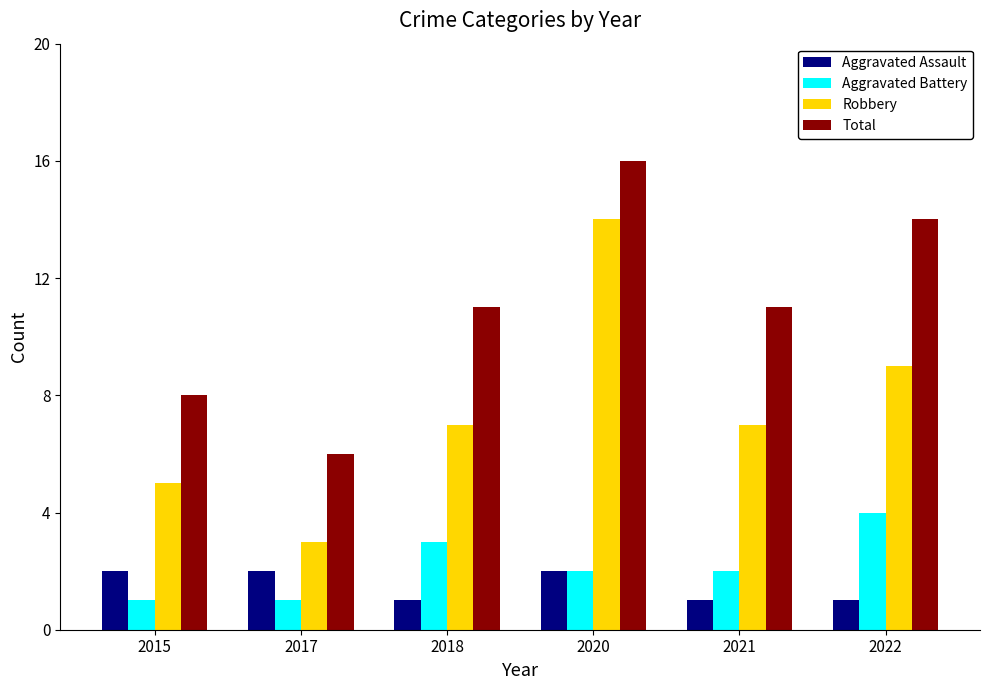

Which label corresponds to the largest value in the chart?

2020